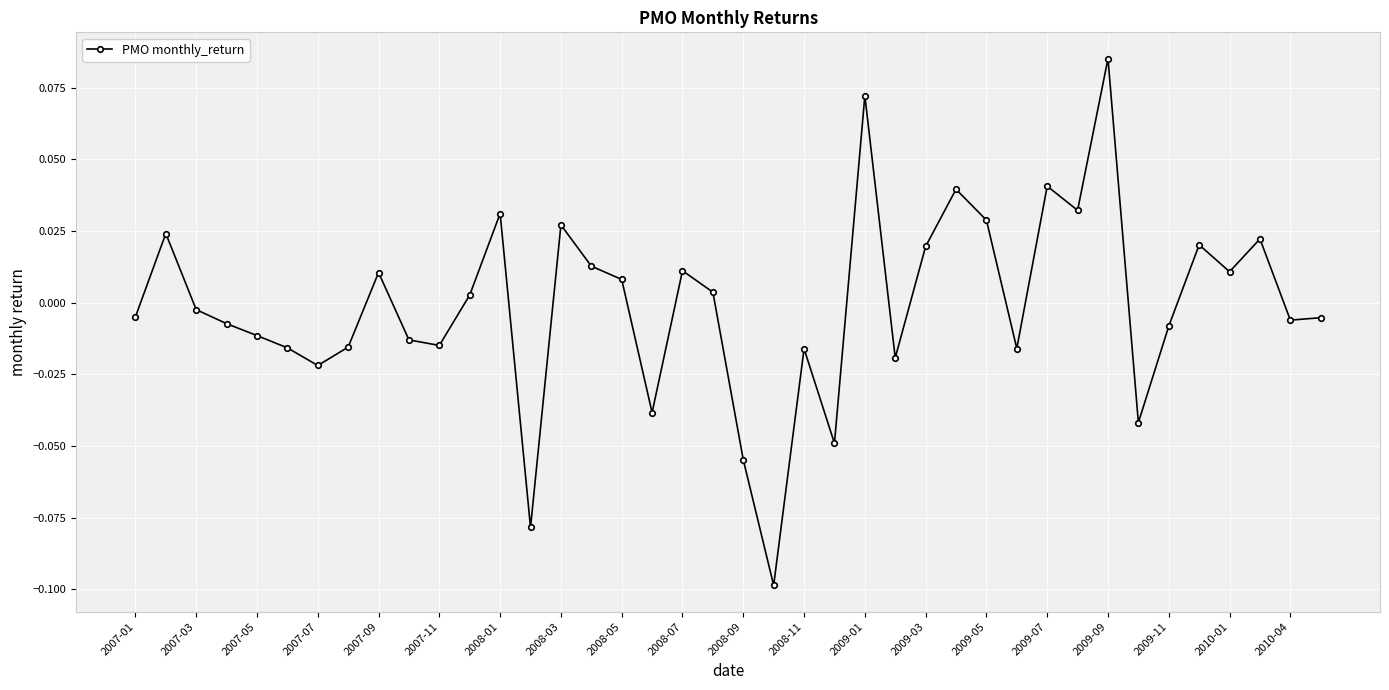

True or false: there are more than 1 points higher than both neighbors.

True